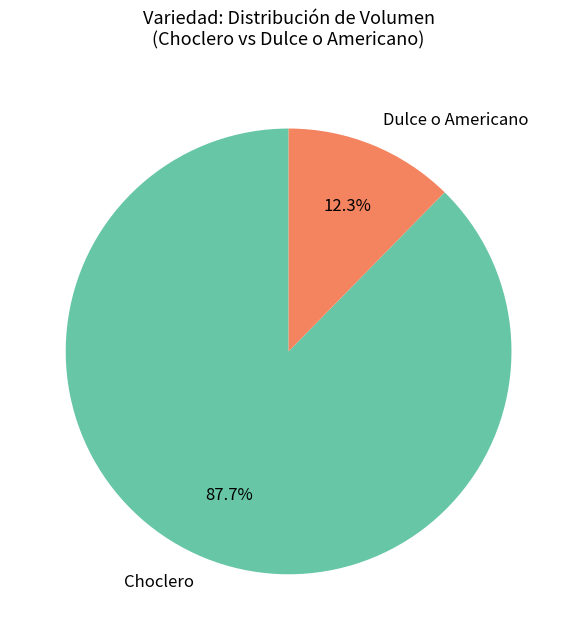

Which slice is the largest?

Choclero